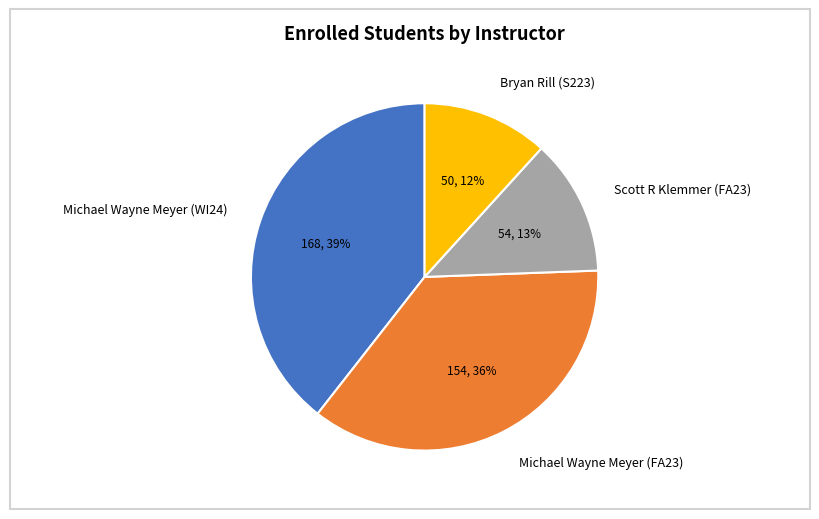

How many segments does this pie chart have?

4